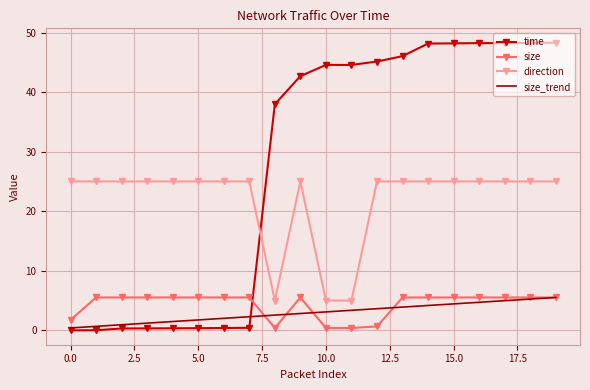

Which series has the largest total across all categories?

time